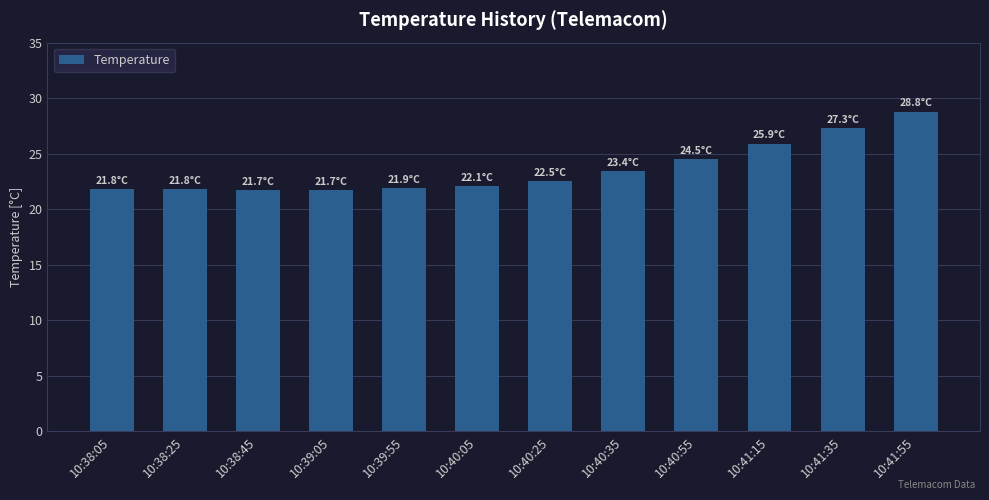

The chart shows a value of 23.4 at 10:40:35. True or false?

True